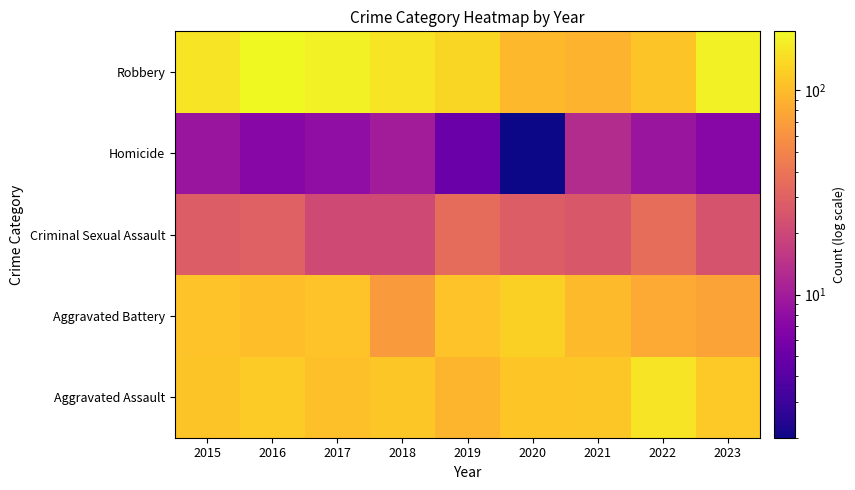

What is the minimum value shown in the chart?

2